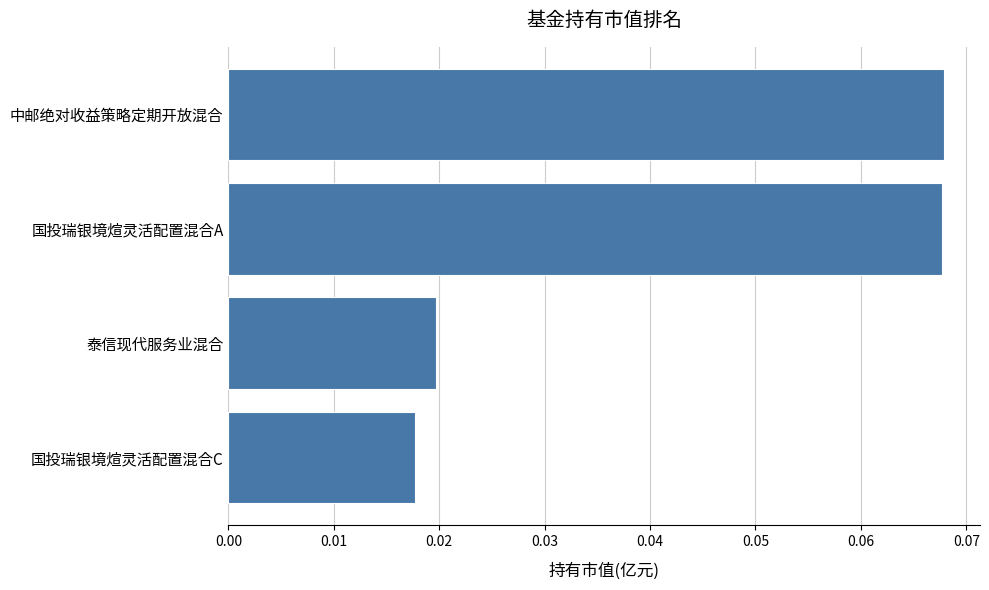

Count the values in the range 0 to 1.

4